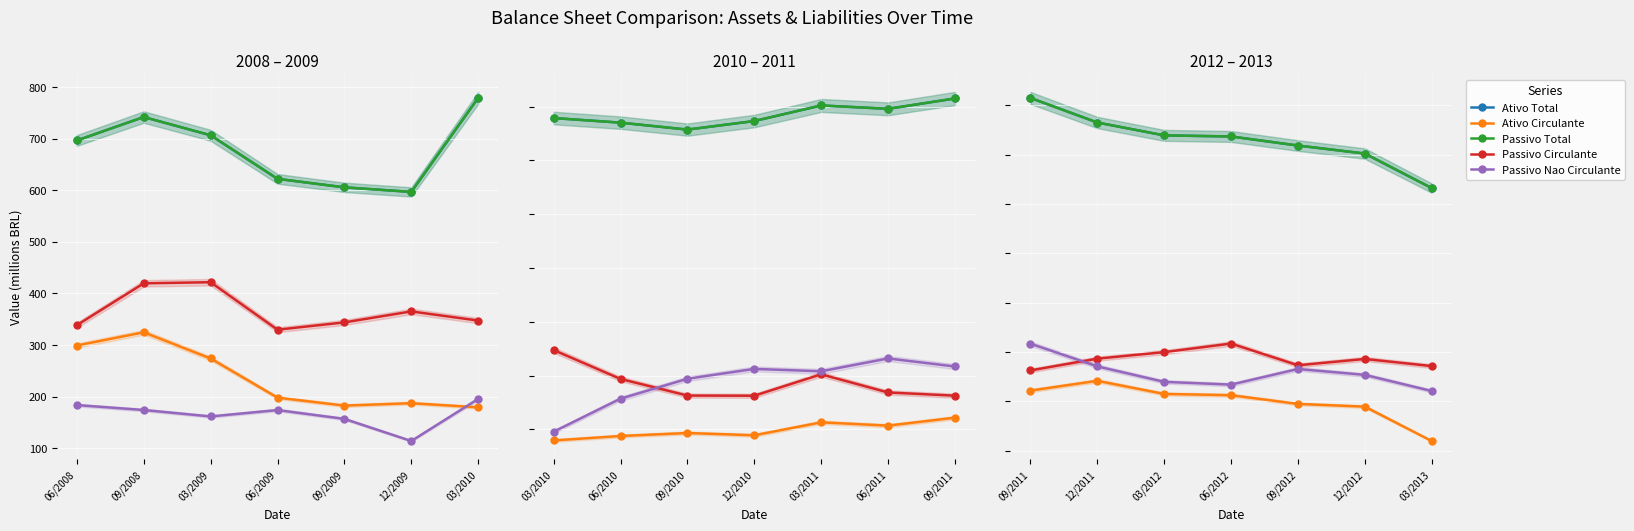

What is the difference between the maximum and minimum values in the Passivo Circulante series?

54.5